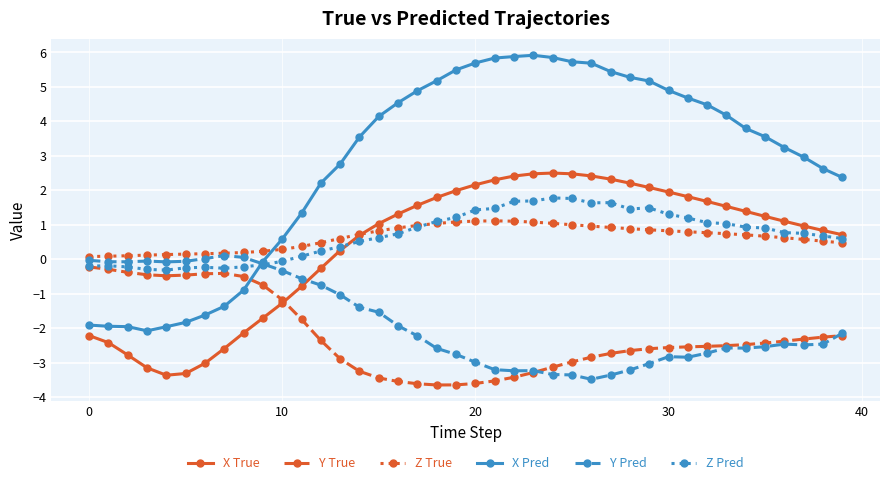

Which series has the largest total across all categories?

X Pred